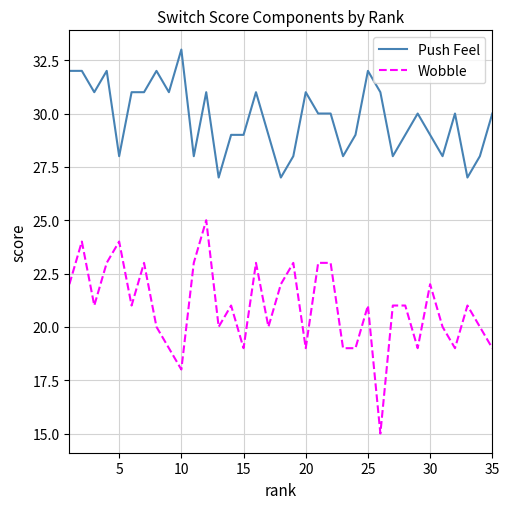

List the series in order of their overall mean, lowest first.

Wobble, Push Feel